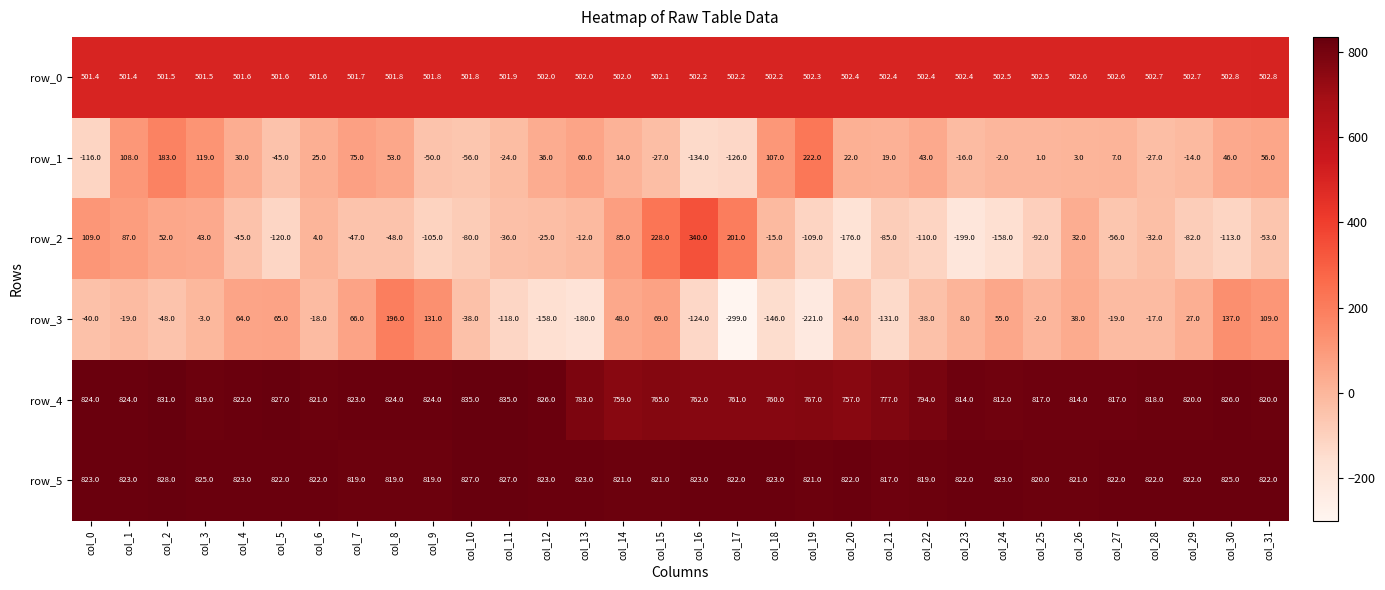

List the series in order of their peak value, lowest first.

row_3, row_1, row_2, row_0, row_5, row_4